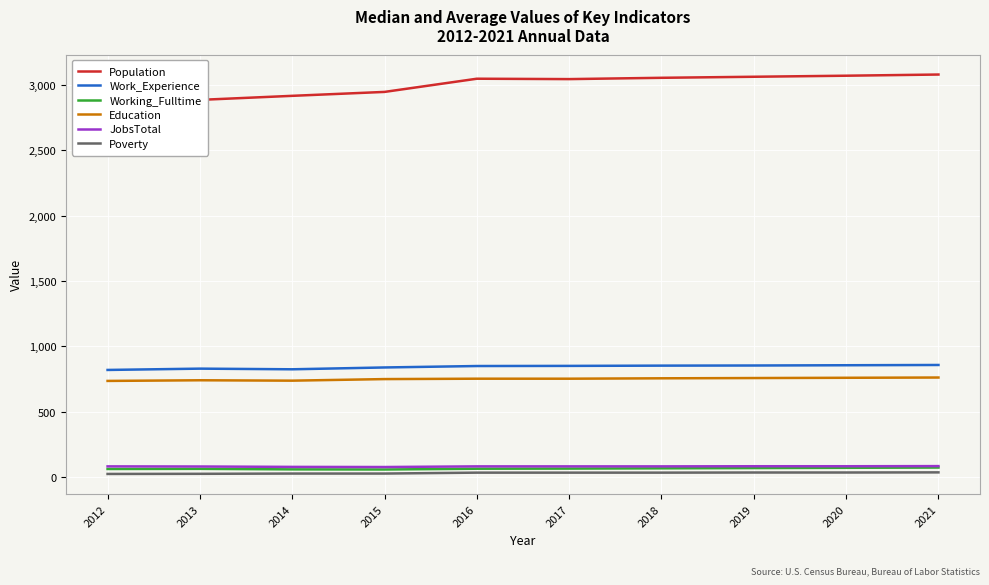

What are all the series names shown in the legend?

Population, Work_Experience, Working_Fulltime, Education, JobsTotal, Poverty